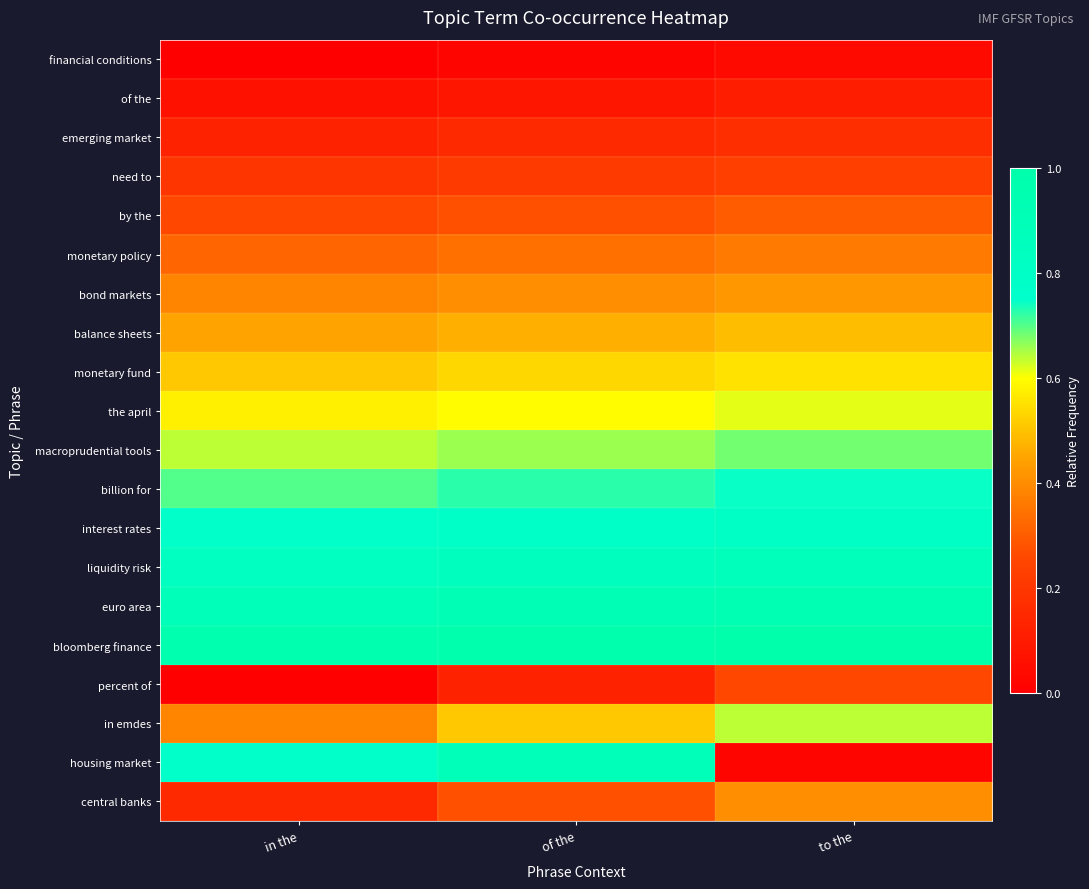

Reading left to right, transcribe all the data shown in this chart.

financial conditions: in the=0.0	of the=0.0	to the=0.0
of the: in the=0.1	of the=0.1	to the=0.1
emerging market: in the=0.1	of the=0.1	to the=0.2
need to: in the=0.2	of the=0.2	to the=0.2
by the: in the=0.3	of the=0.3	to the=0.3
monetary policy: in the=0.3	of the=0.3	to the=0.4
bond markets: in the=0.4	of the=0.4	to the=0.4
balance sheets: in the=0.4	of the=0.5	to the=0.5
monetary fund: in the=0.5	of the=0.5	to the=0.6
the april: in the=0.6	of the=0.6	to the=0.6
macroprudential tools: in the=0.6	of the=0.7	to the=0.7
billion for: in the=0.7	of the=0.7	to the=0.7
interest rates: in the=0.8	of the=0.8	to the=0.8
liquidity risk: in the=0.8	of the=0.9	to the=0.9
euro area: in the=0.9	of the=0.9	to the=0.9
bloomberg finance: in the=1.0	of the=1.0	to the=1.0
percent of: in the=0.0	of the=0.1	to the=0.3
in emdes: in the=0.4	of the=0.5	to the=0.6
housing market: in the=0.8	of the=0.9	to the=0.0
central banks: in the=0.1	of the=0.3	to the=0.4